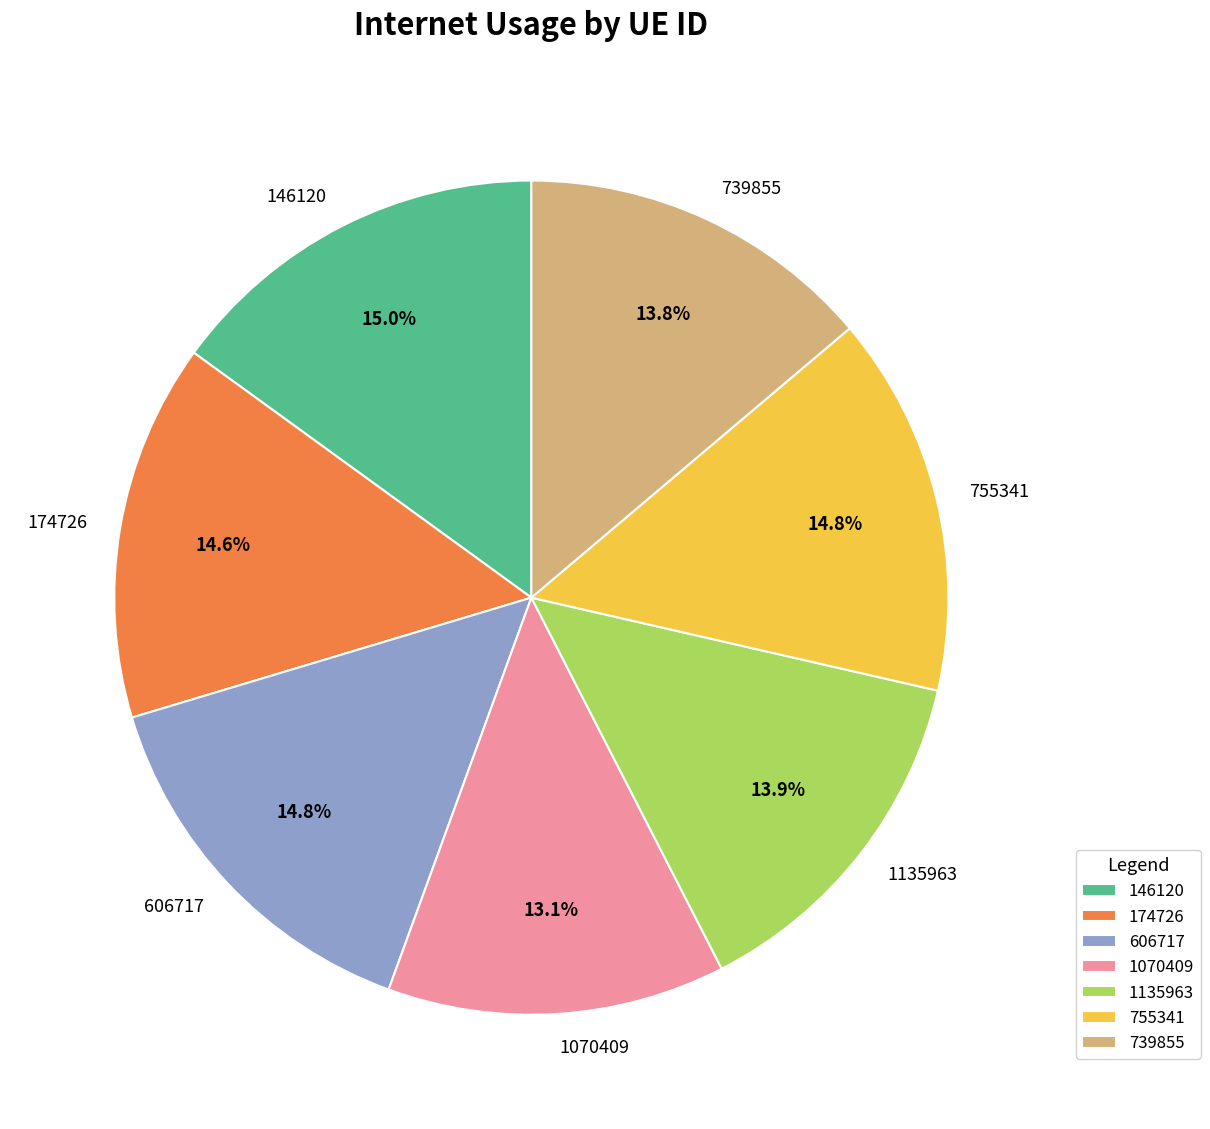

True or false: 174726 accounts for 15% of the total.

True